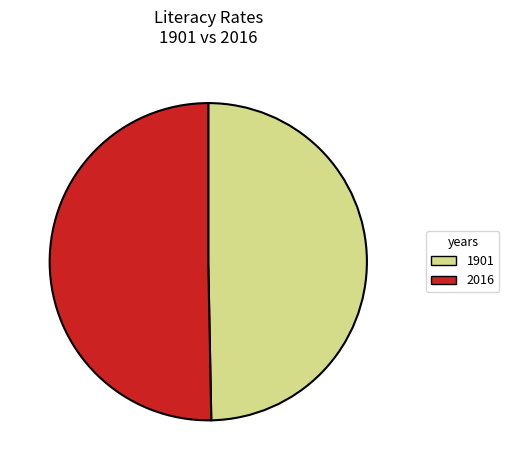

Combined, do 2016 and 1901 account for over 50%?

Yes